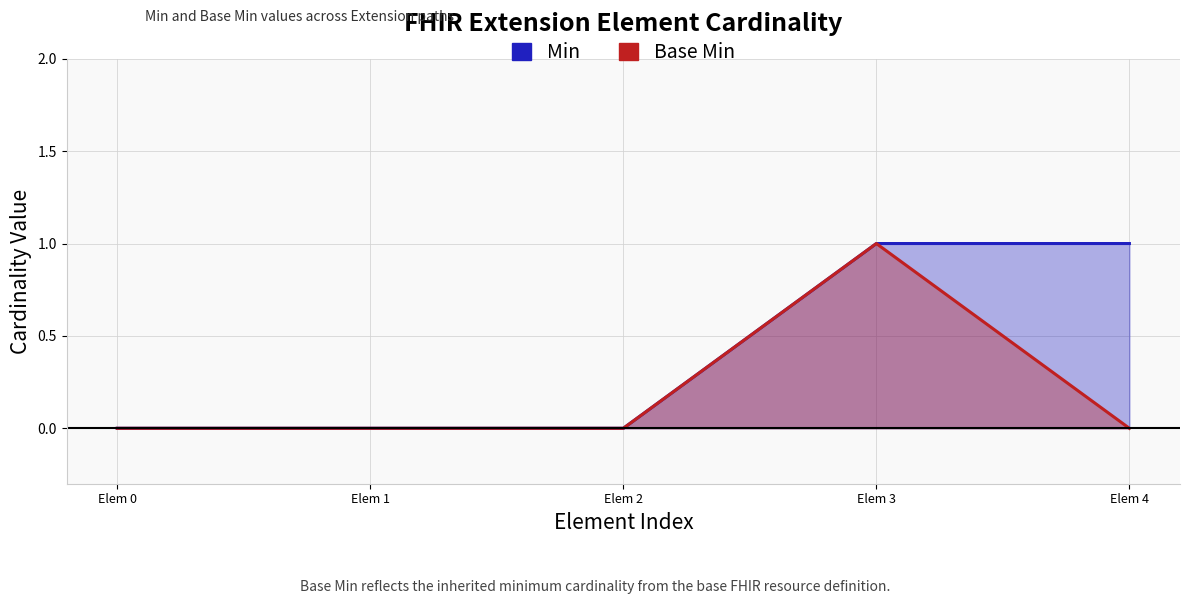

Rank the series by their maximum value, from lowest to highest.

Min, Base Min